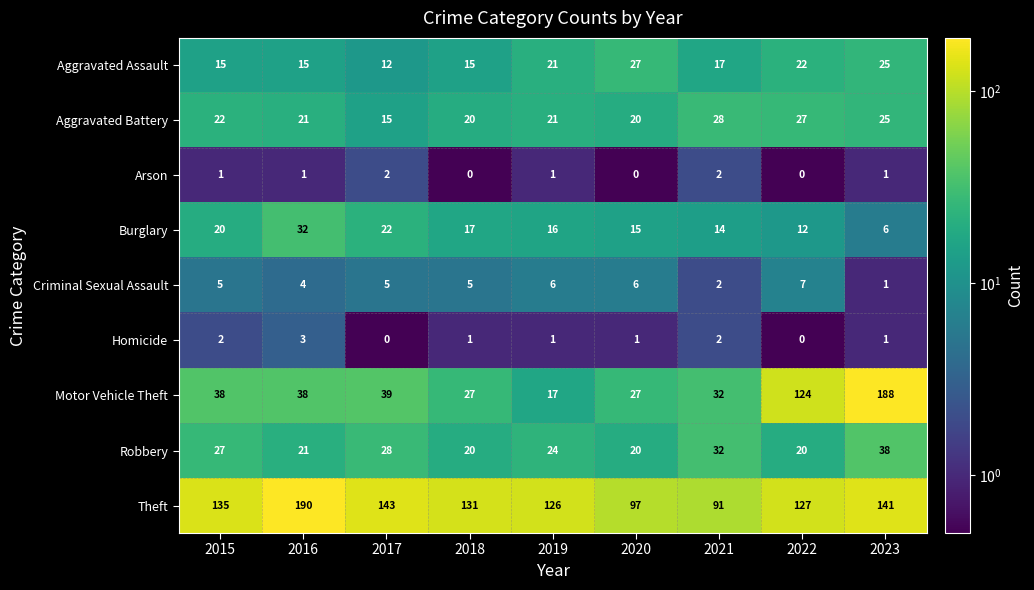

The Motor Vehicle Theft series shows 39 at 2017. True or false?

True